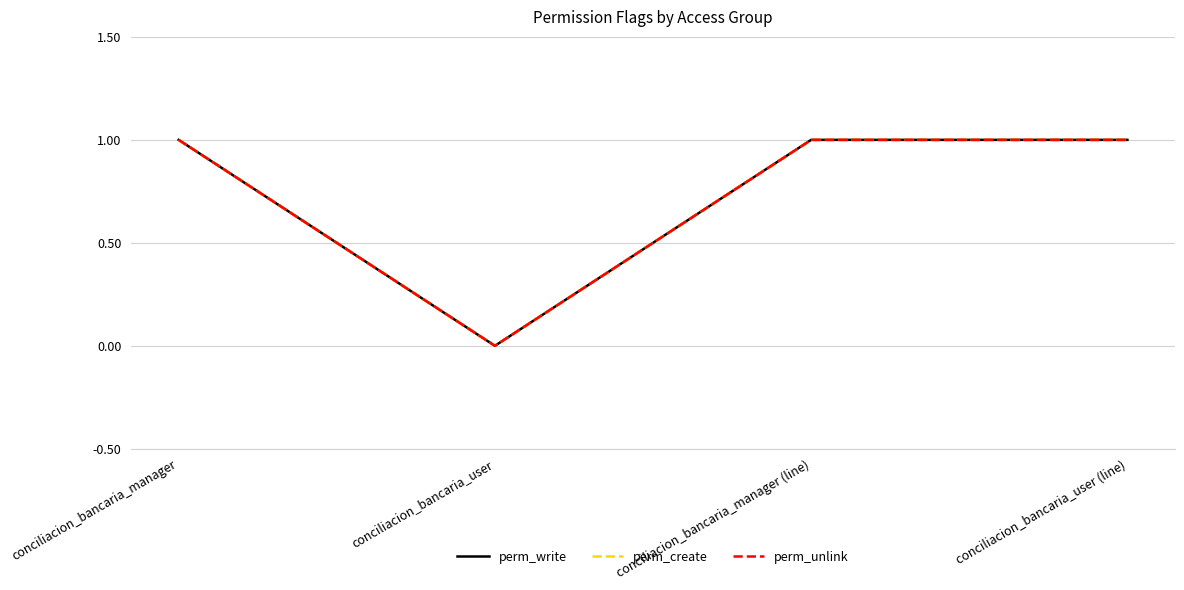

Does the chart display data point markers on the line(s)?

No